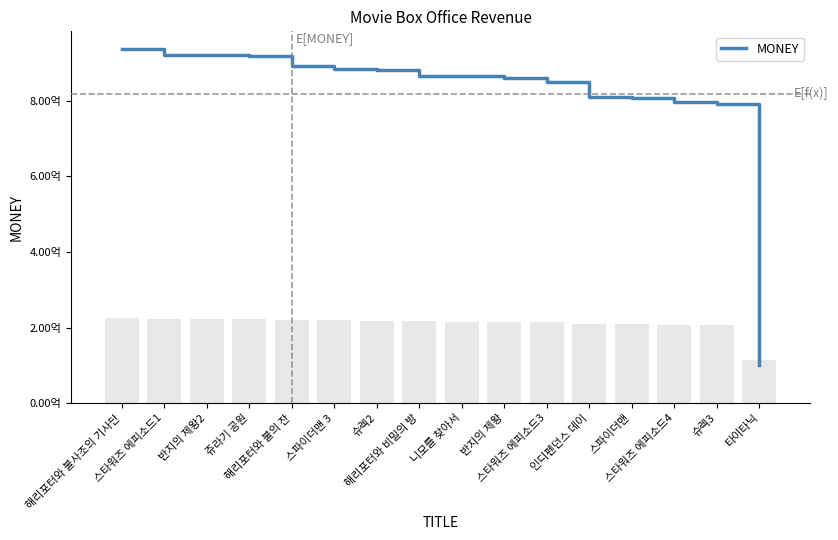

At which label does the data first exceed 866300000?

해리포터와 불사조의 기사단